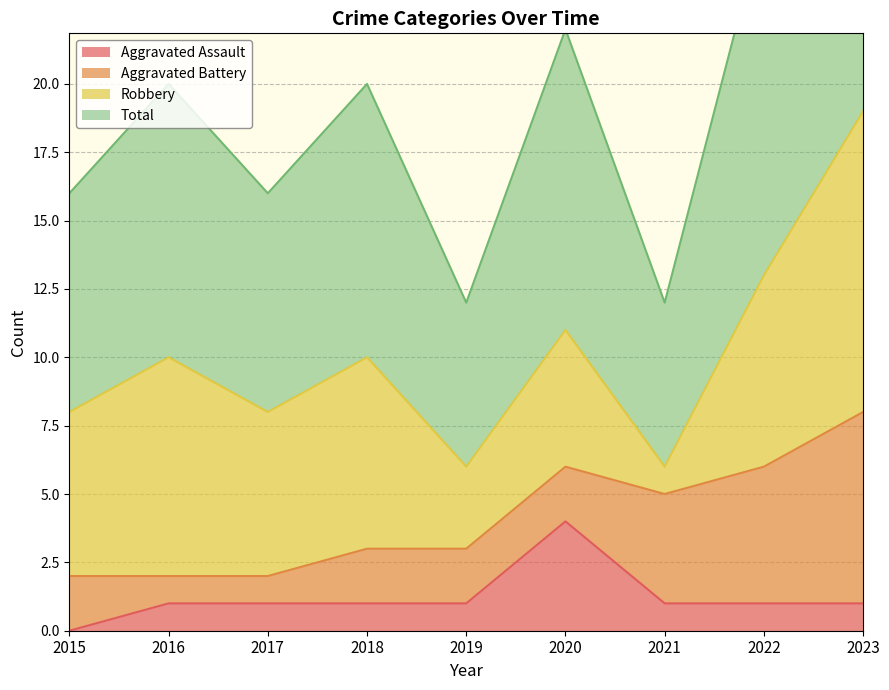

The Total series shows 8 at 2017. True or false?

True